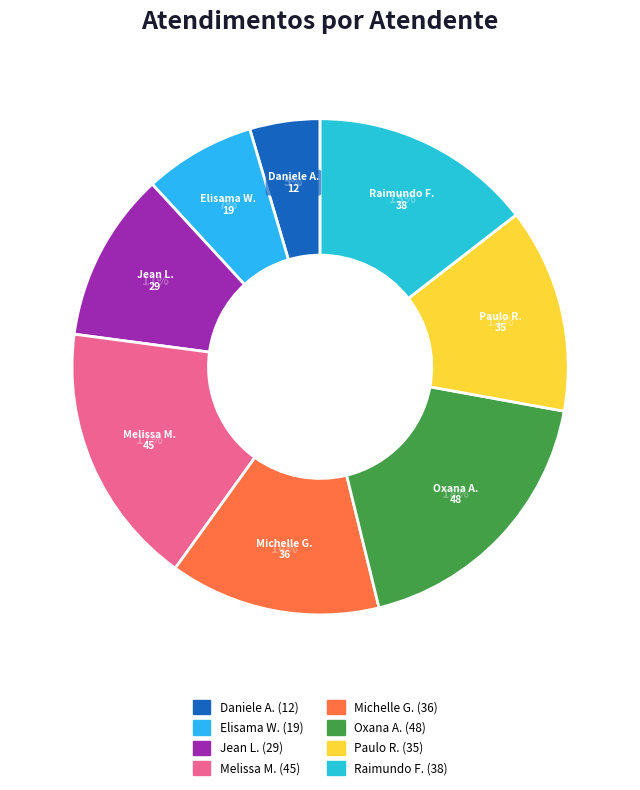

Do Paulo R. and Jean L. together represent more than half of the pie?

No